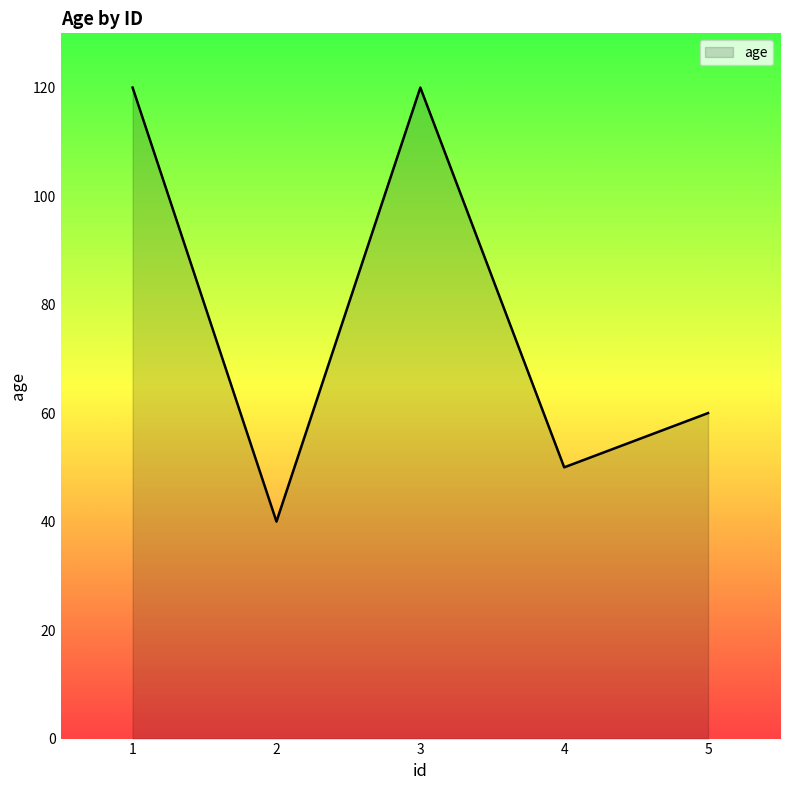

Count the values in the range 50 to 120.

4